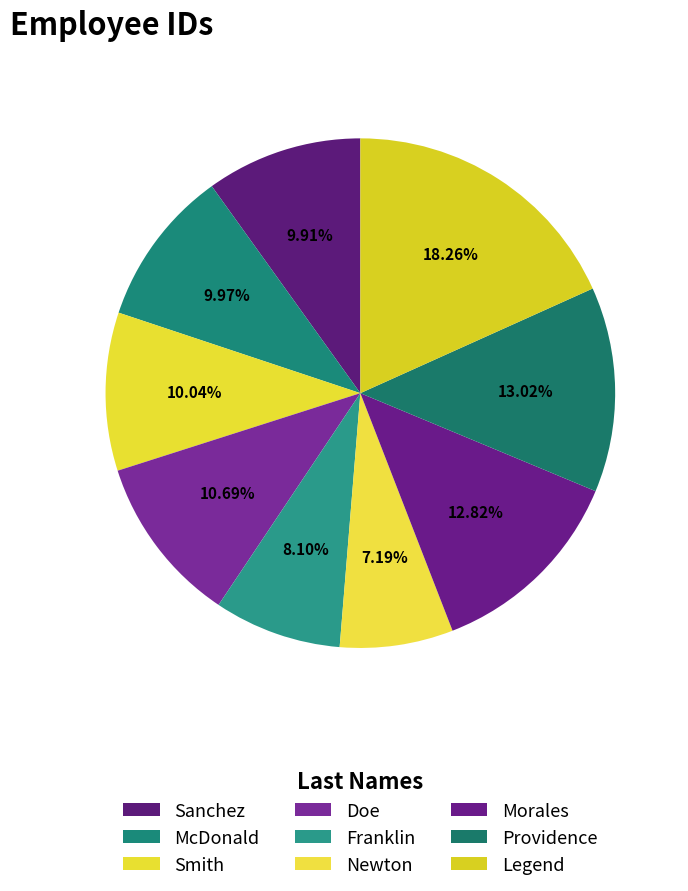

What percentage do Franklin and Smith together represent?

18.1%